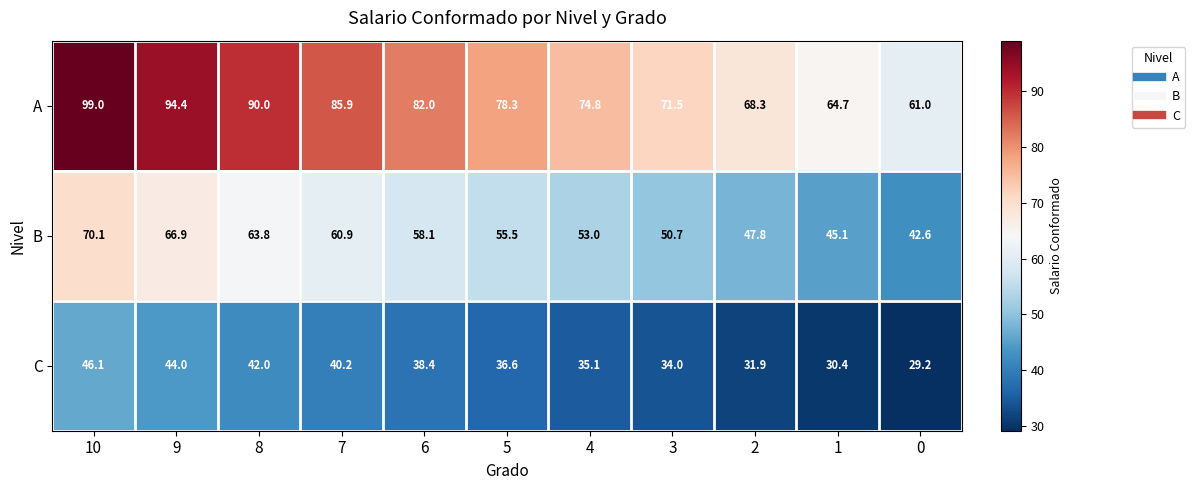

Where does the A series first go above 78?

10